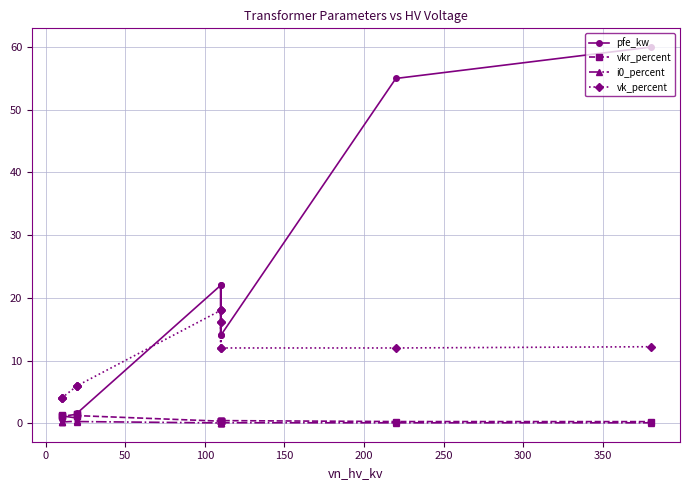

Is it true that vkr_percent equals 2.1 at −50?

False